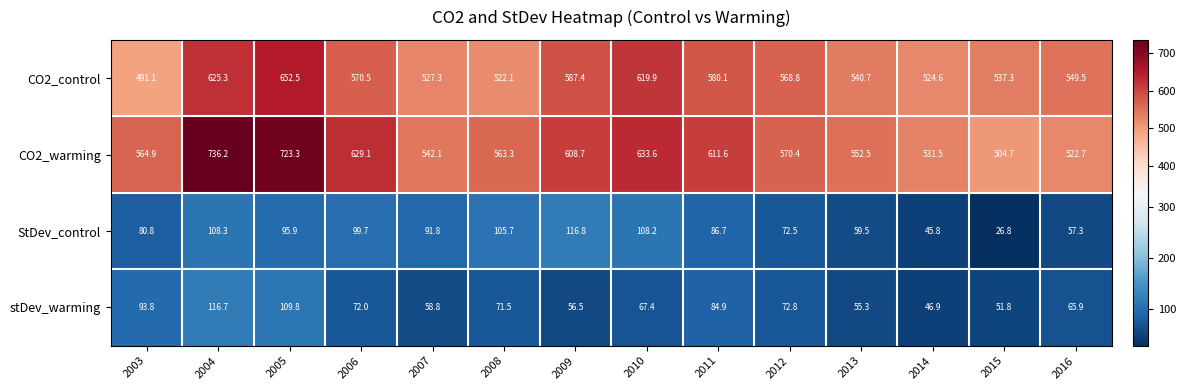

What is the sum of all CO2_control values?

7897.1